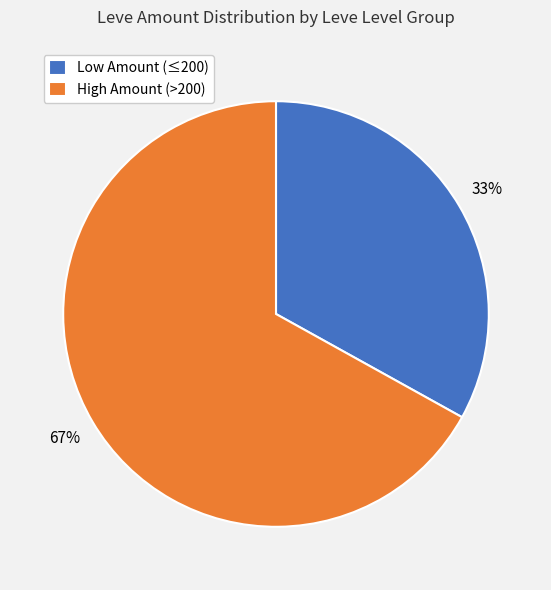

To the nearest percent, what portion does Low Amount (≤200) represent?

33%